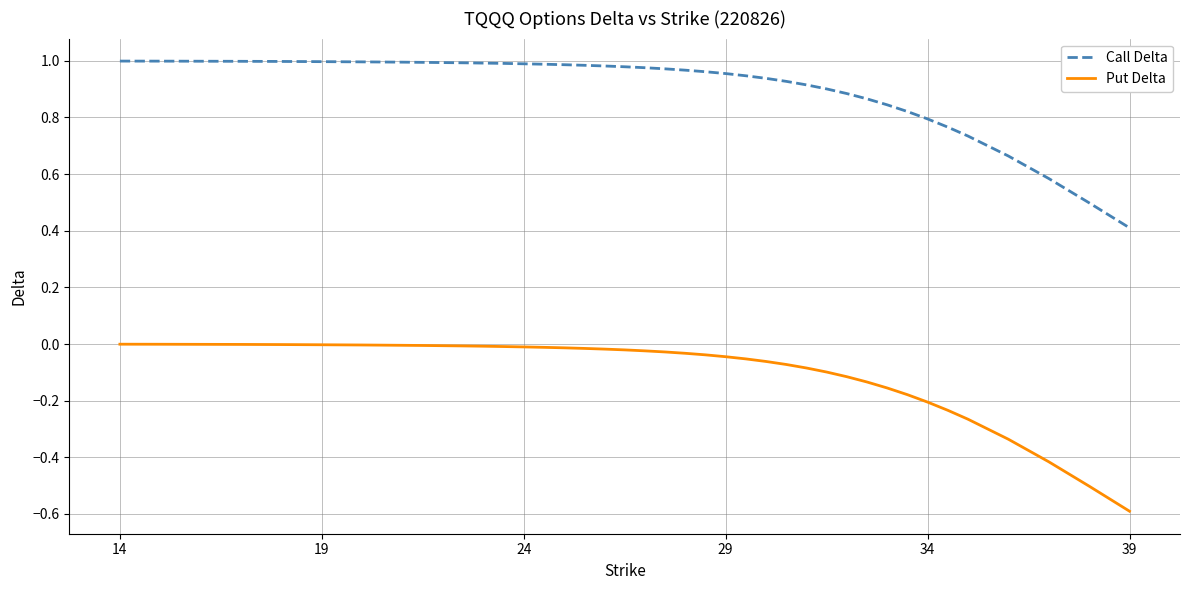

Which series has the largest total across all categories?

Call Delta